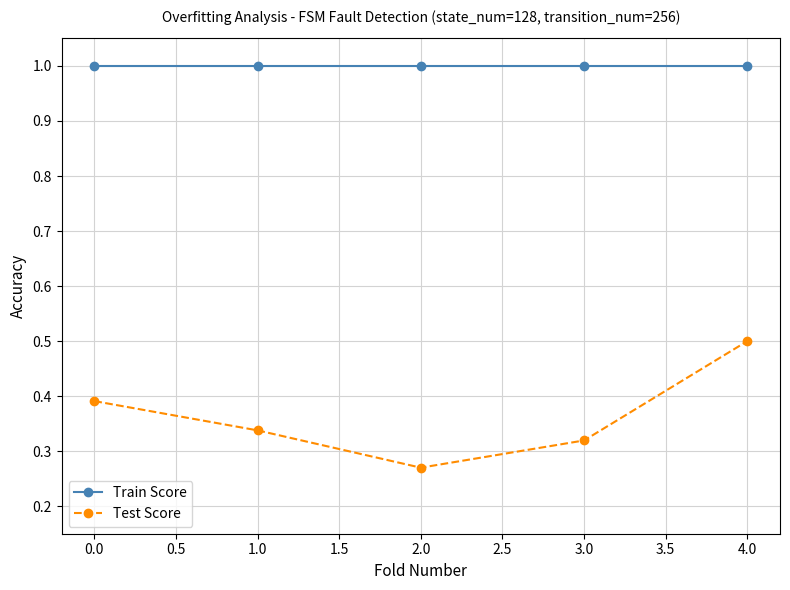

What is the average value of the Train Score series?

1.0